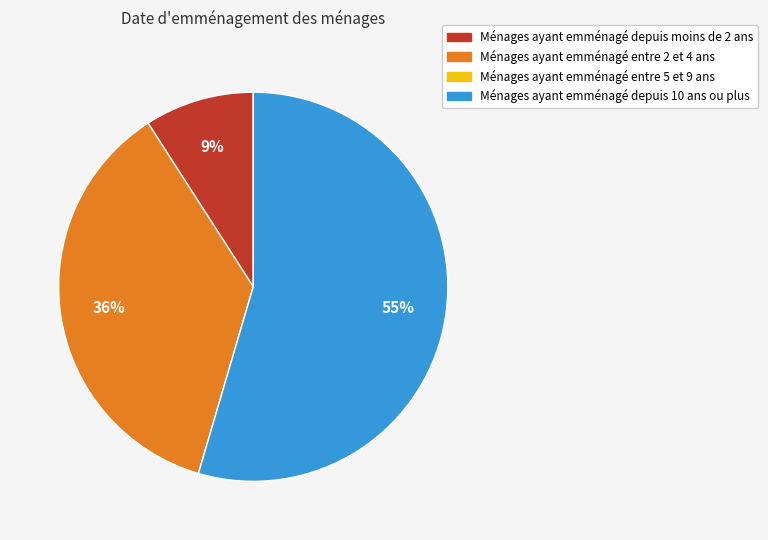

To the nearest percent, what is the average slice percentage?

33%